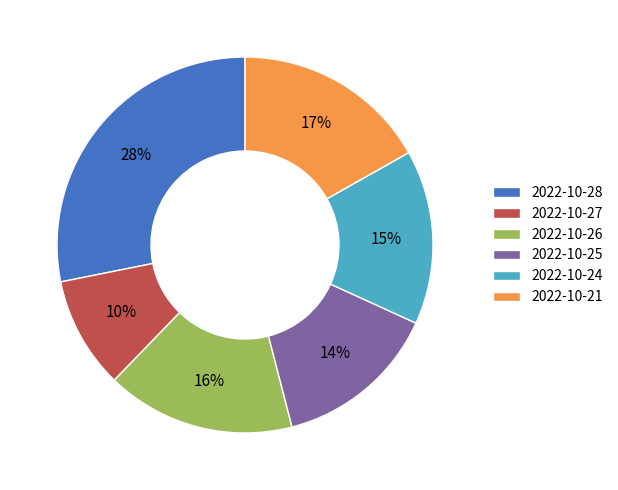

How many segments does this pie chart have?

6